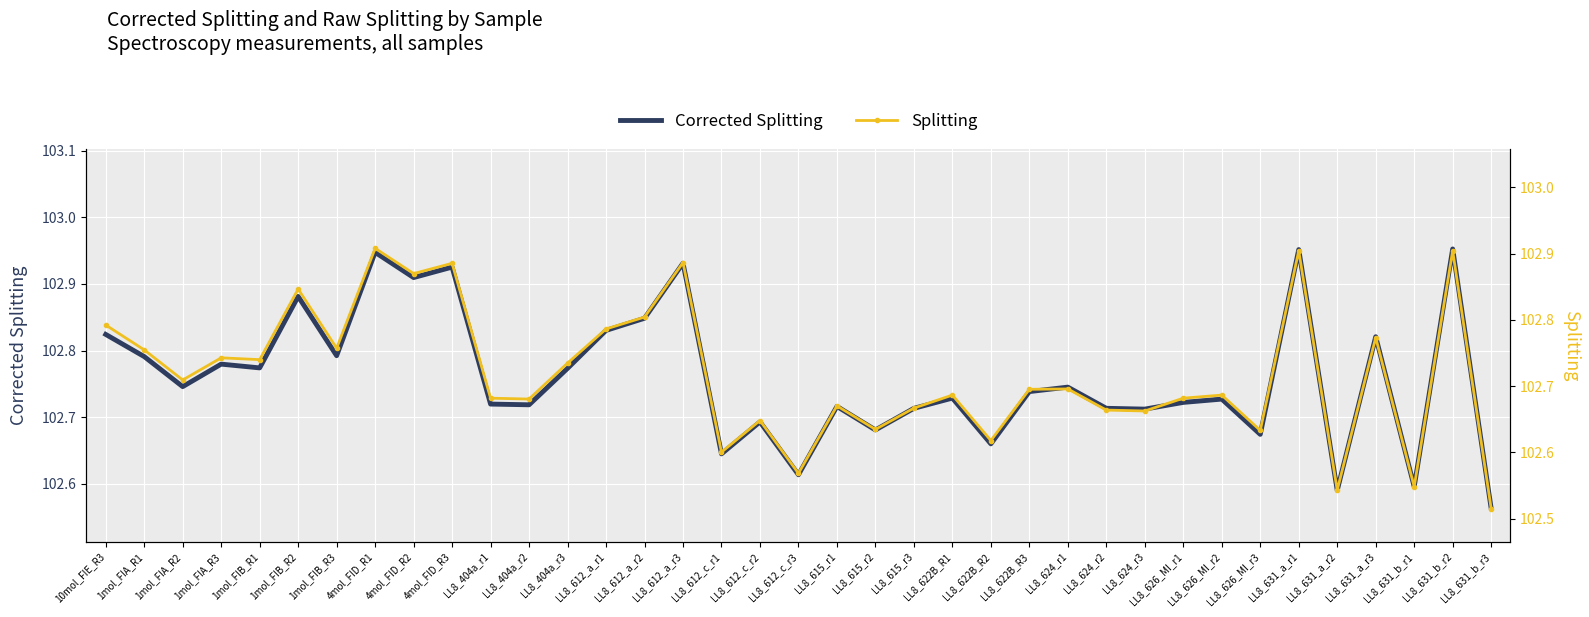

Reading left to right, list all the values displayed in this chart.

Corrected Splitting: 102.8	102.8	102.7	102.8	102.8	102.9	102.8	102.9	102.9	102.9	102.7	102.7	102.8	102.8	102.8	102.9	102.6	102.7	102.6	102.7	102.7	102.7	102.7	102.7	102.7	102.7	102.7	102.7	102.7	102.7	102.7	103.0	102.6	102.8	102.6	103.0	102.6
Splitting: 102.8	102.8	102.7	102.7	102.7	102.8	102.8	102.9	102.9	102.9	102.7	102.7	102.7	102.8	102.8	102.9	102.6	102.6	102.6	102.7	102.6	102.7	102.7	102.6	102.7	102.7	102.7	102.7	102.7	102.7	102.6	102.9	102.5	102.8	102.5	102.9	102.5